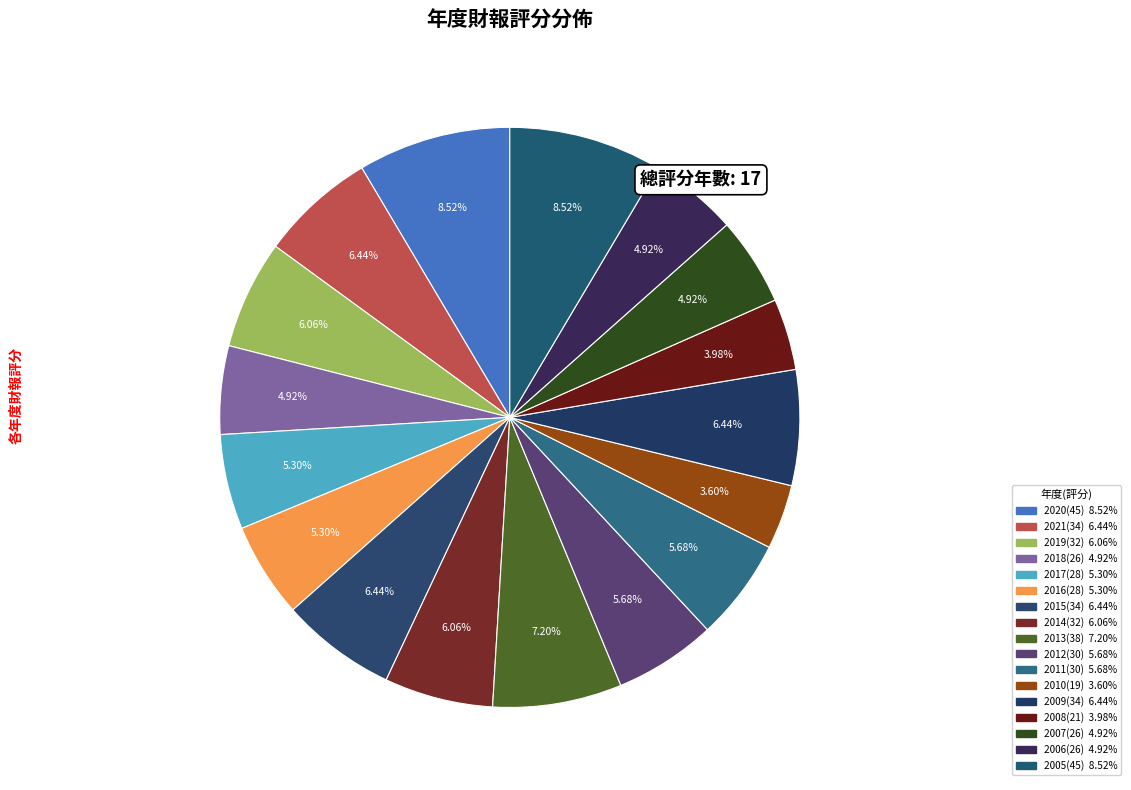

What is the largest slice in the pie chart?

45